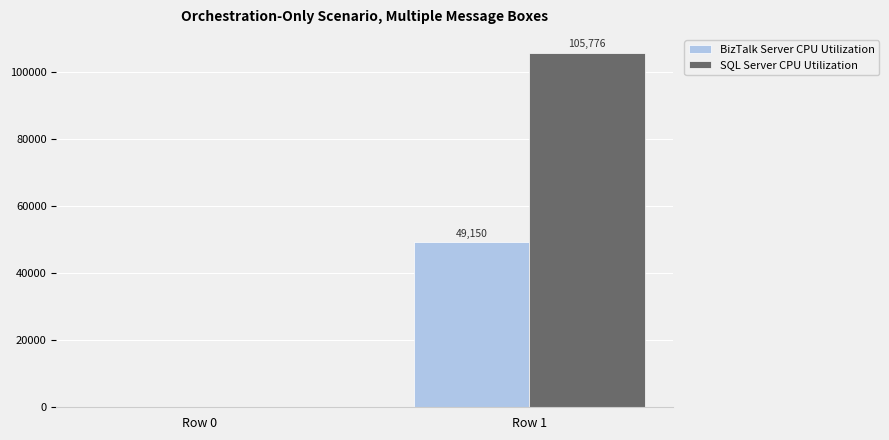

Is it true that SQL Server CPU Utilization equals 105776 at Row 1?

True